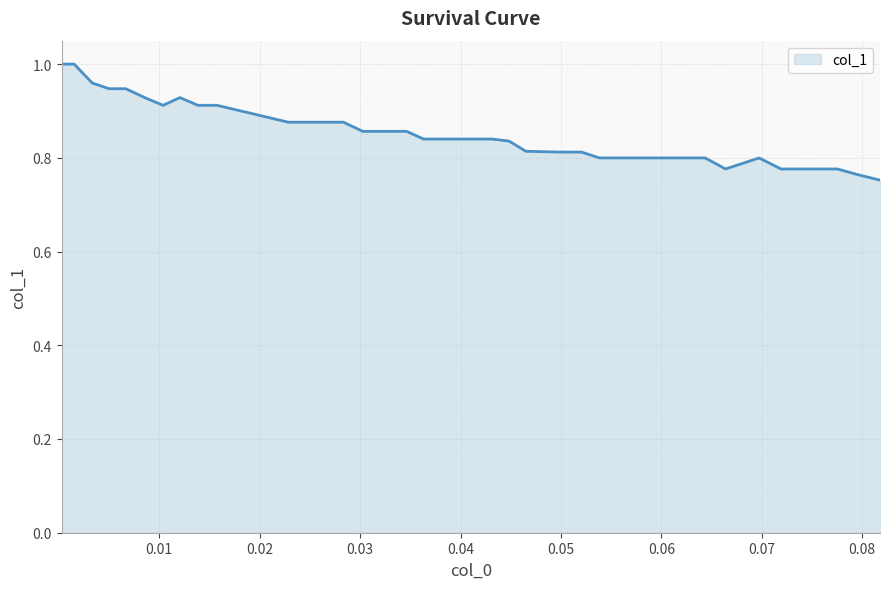

What is the sum of all values?

34.0